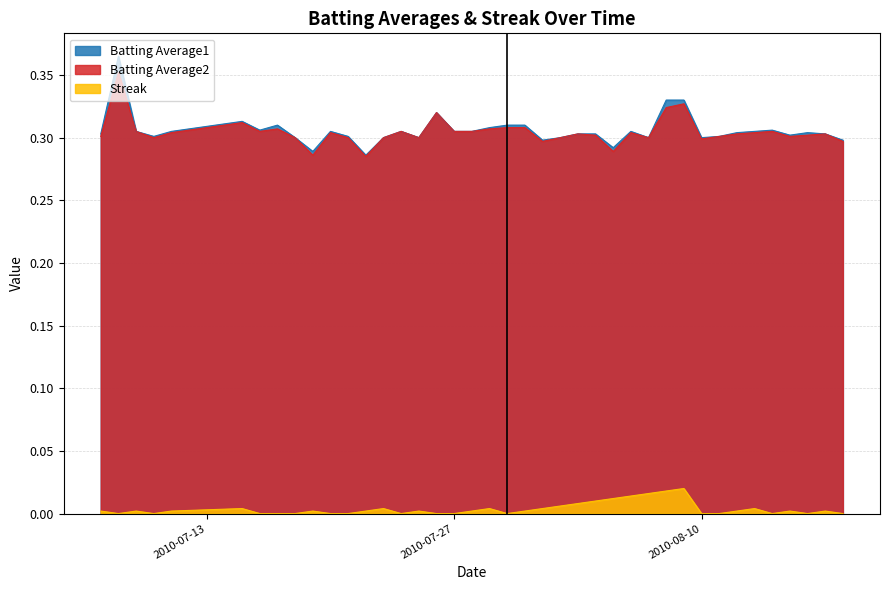

Which series has the widest spread of values?

Batting Average1